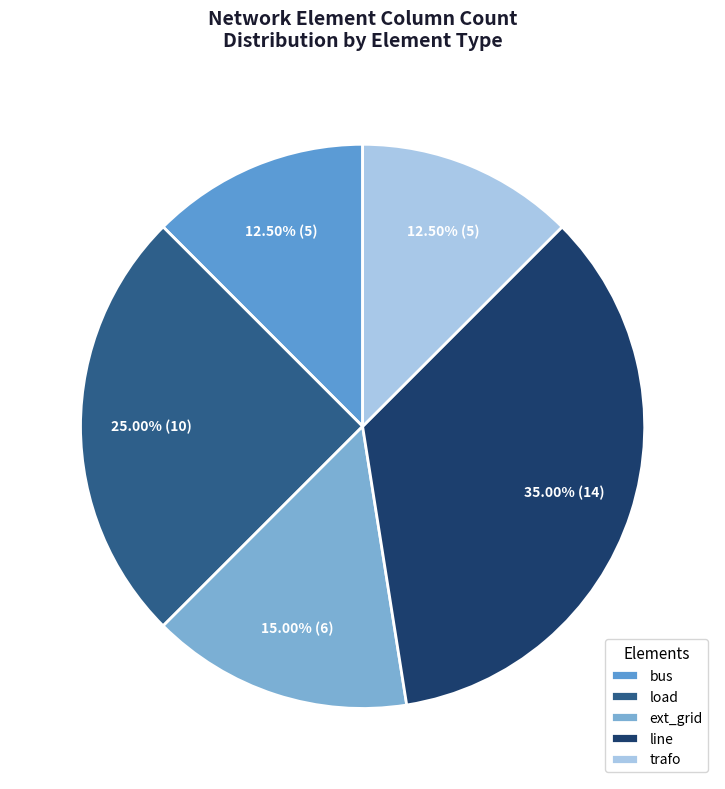

Do line and load together represent more than half of the pie?

Yes